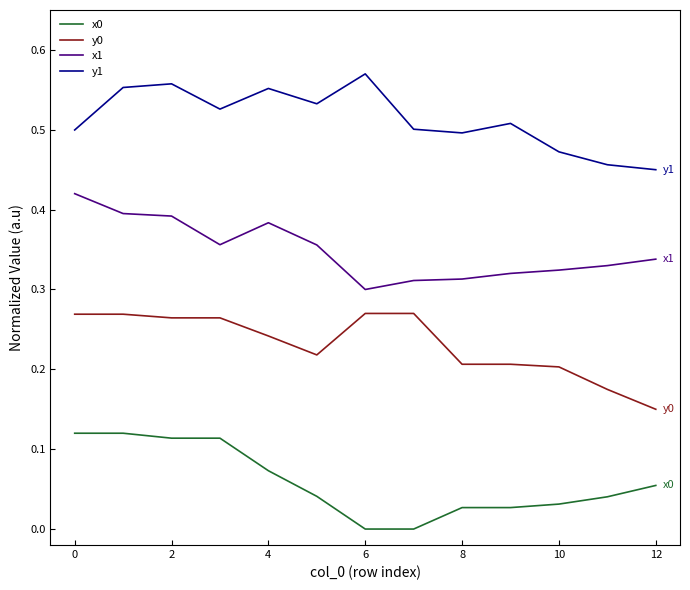

True or false: y0 and x0 intersect in this chart.

False